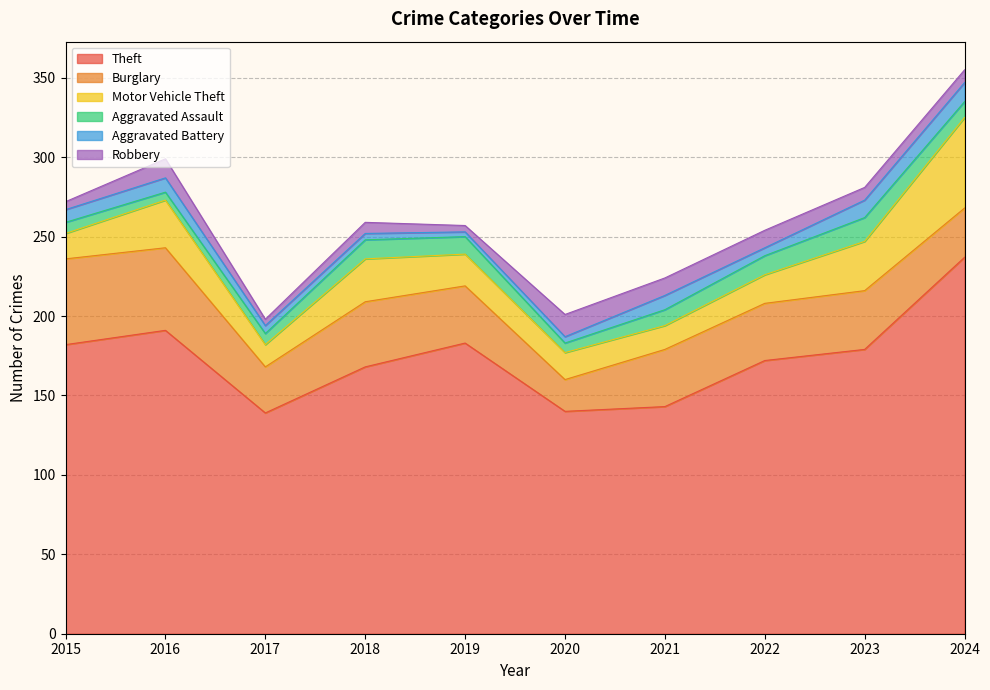

What is the sum of the Burglary values at 2019 and 2024?

67